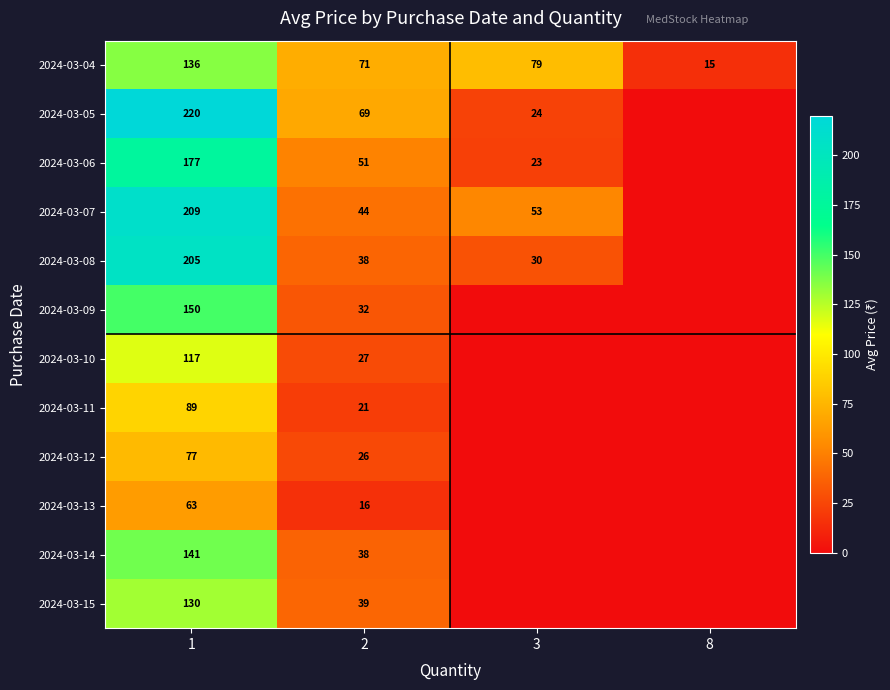

What is the sum of all 2024-03-04 values?

301